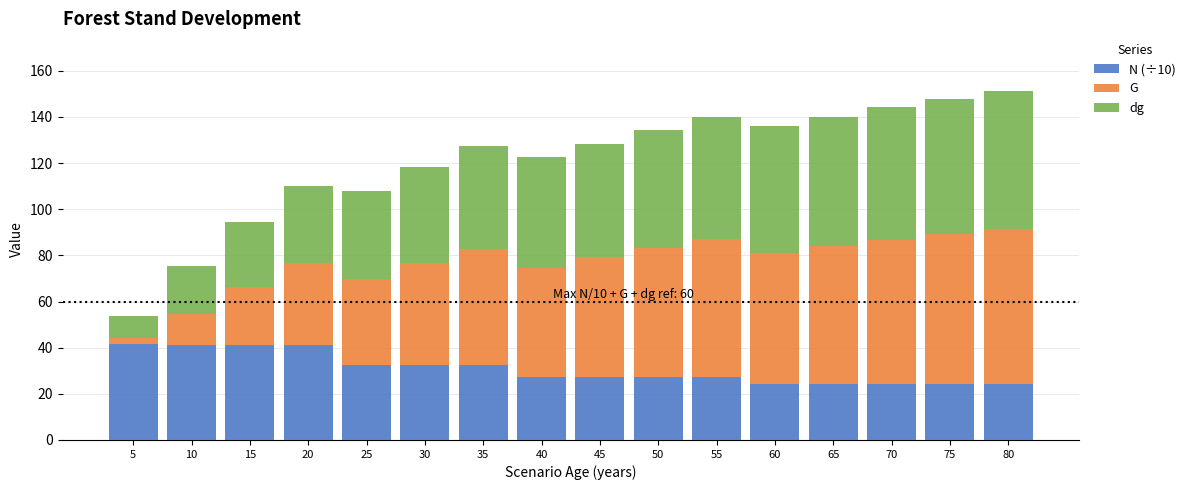

What are all the series names shown in the legend?

N (÷10), G, dg